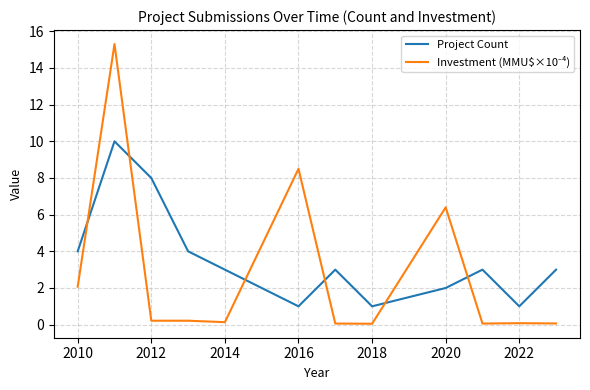

What is the greatest value displayed?

15.3